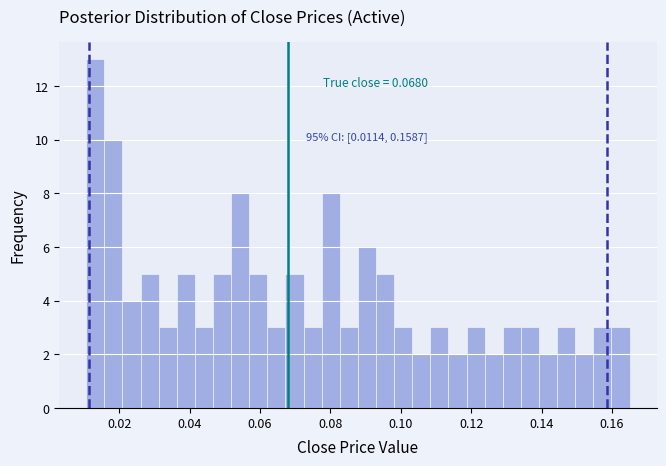

Around what value on the x-axis is the tallest bar? Give the approximate position of its centre, as read against the axis.

0.014